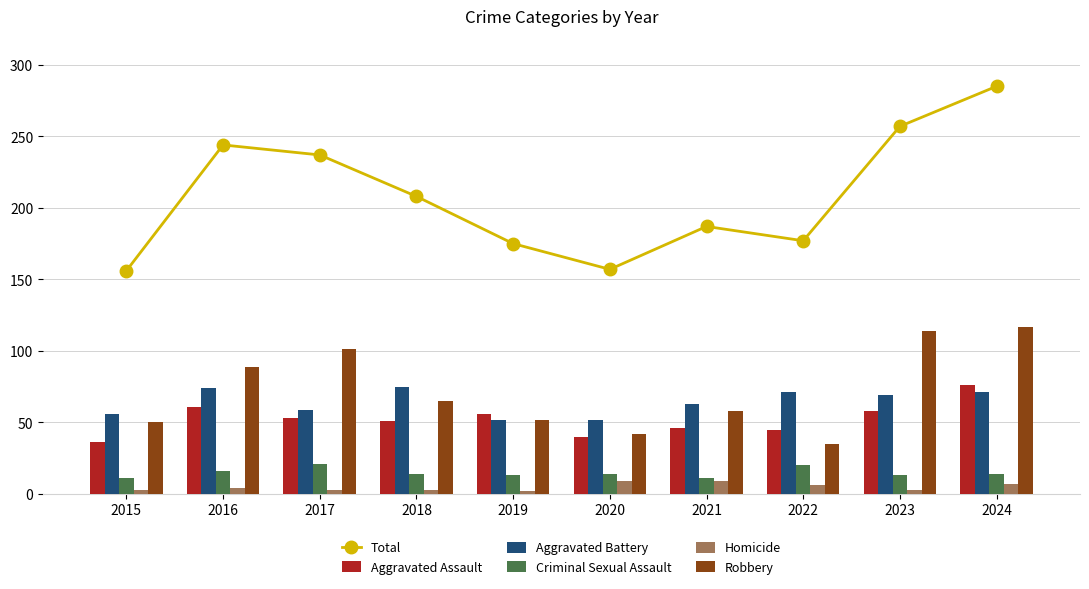

At how many categories does at least one series exceed 252?

2